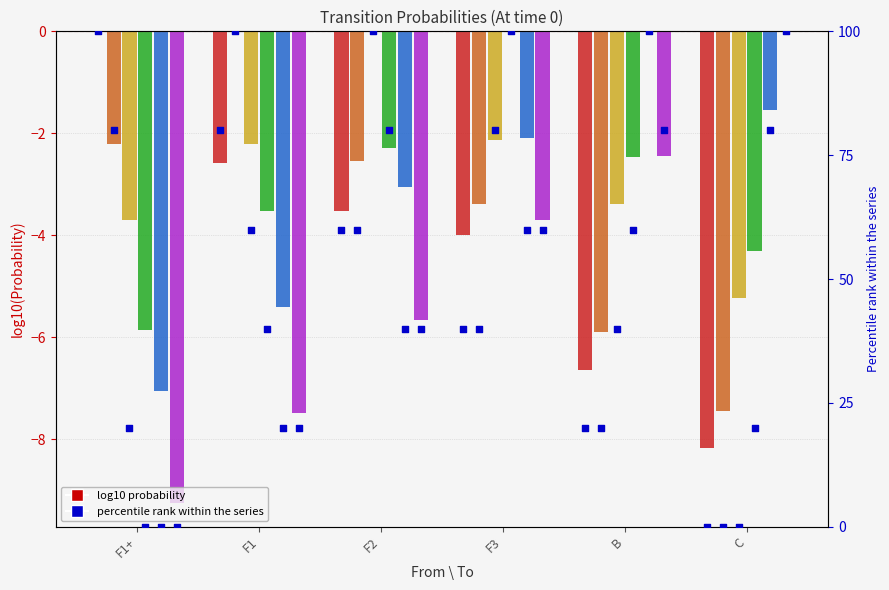

What is the total value across all series at F3?

-15.3